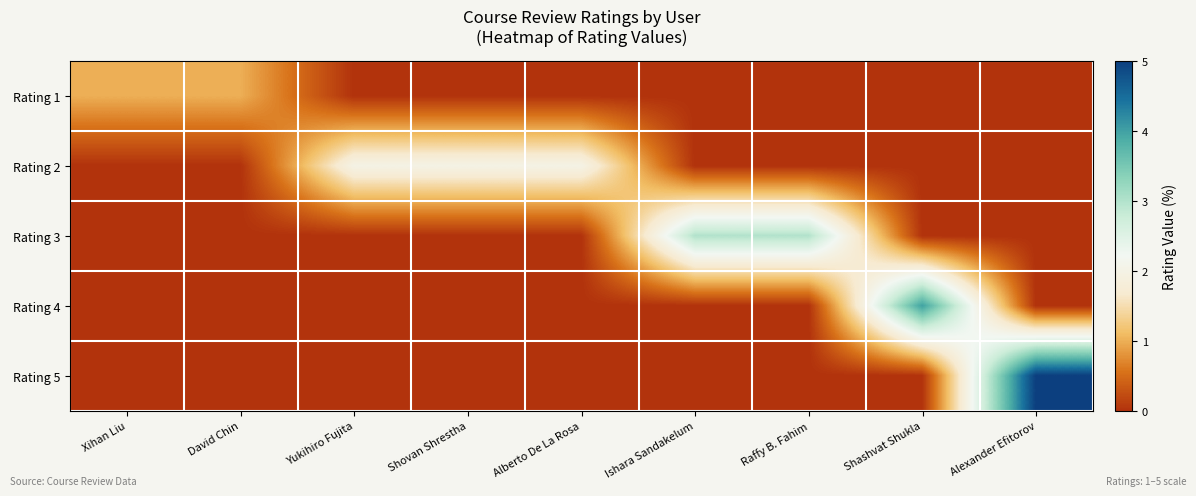

How many data points does each series have?

9